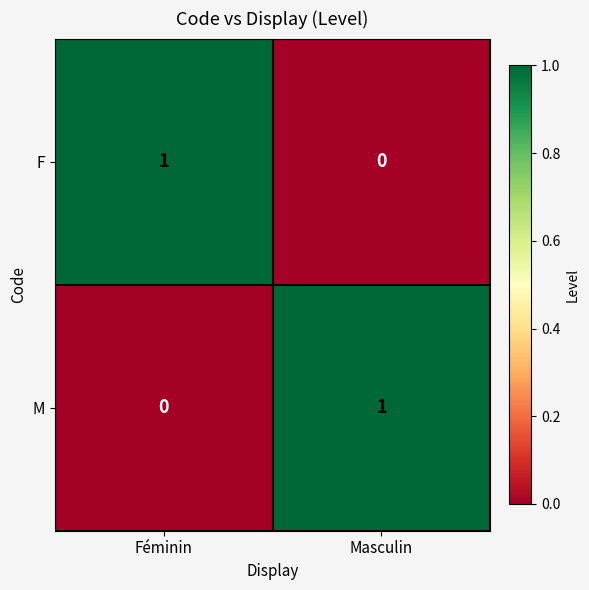

At Masculin, list the series in order from largest to smallest.

M, F